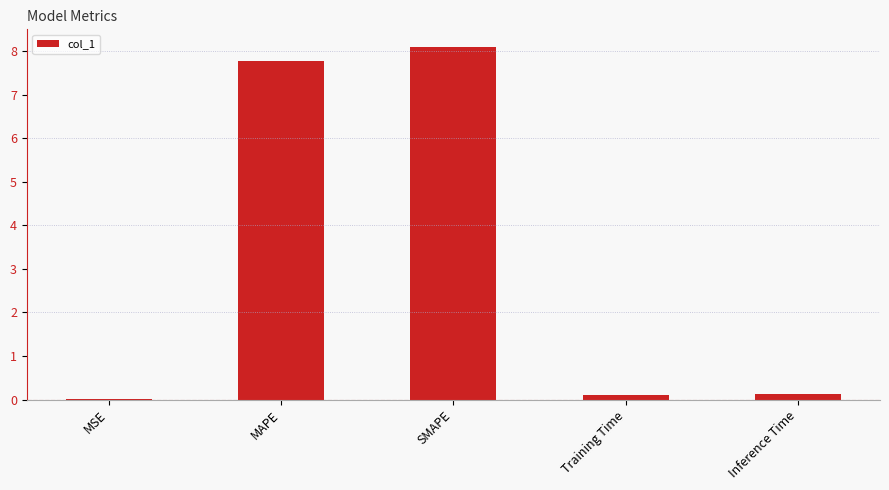

What is the change in value from SMAPE to Inference Time?

-8.0